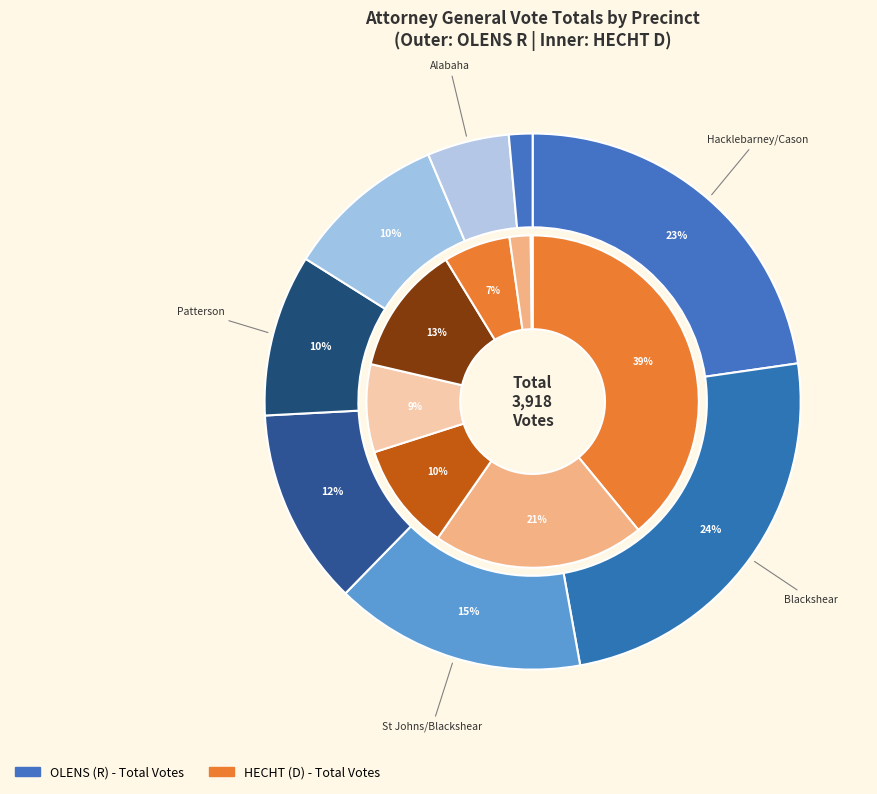

Count the number of slices in the pie.

8